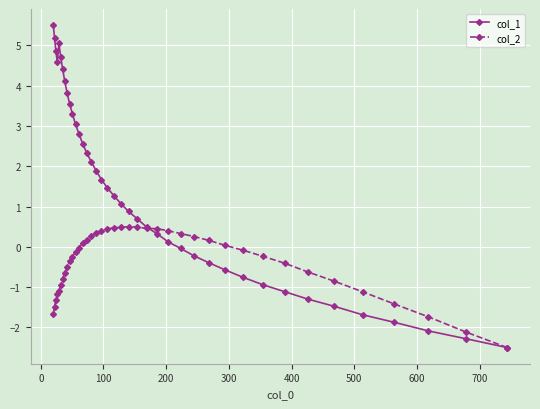

What is the smallest value displayed?

-2.5